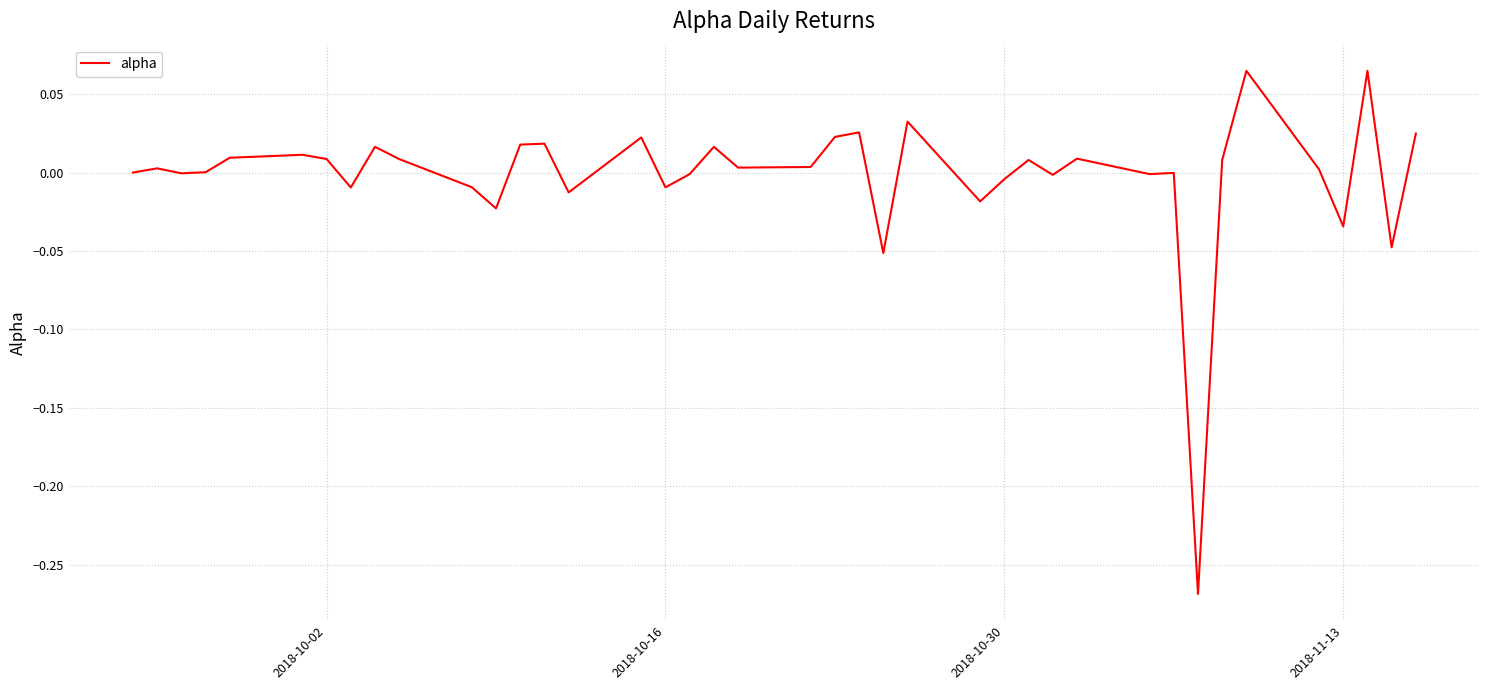

What is the difference between the maximum and minimum values?

0.3